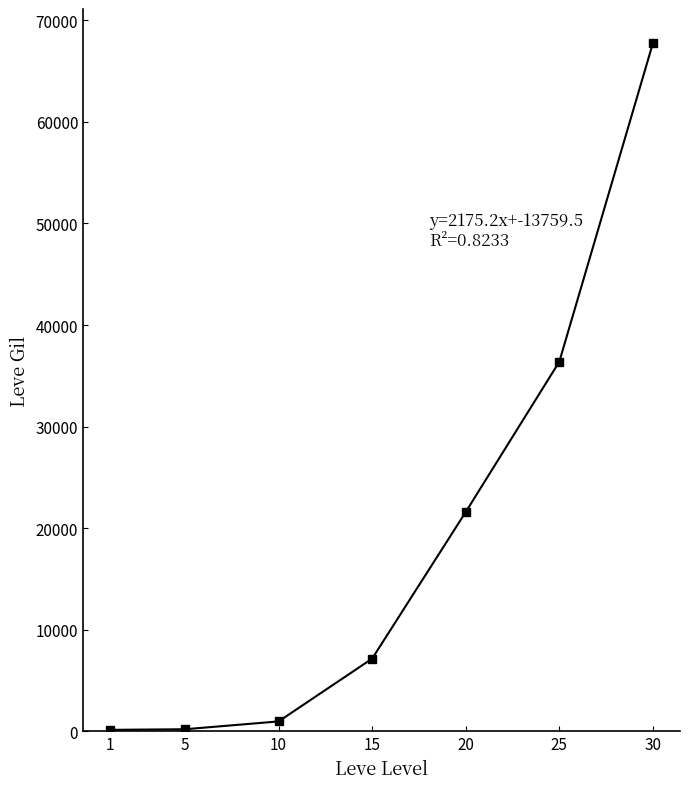

Approximately how many times larger is the value at 1 compared to 10?

0.2